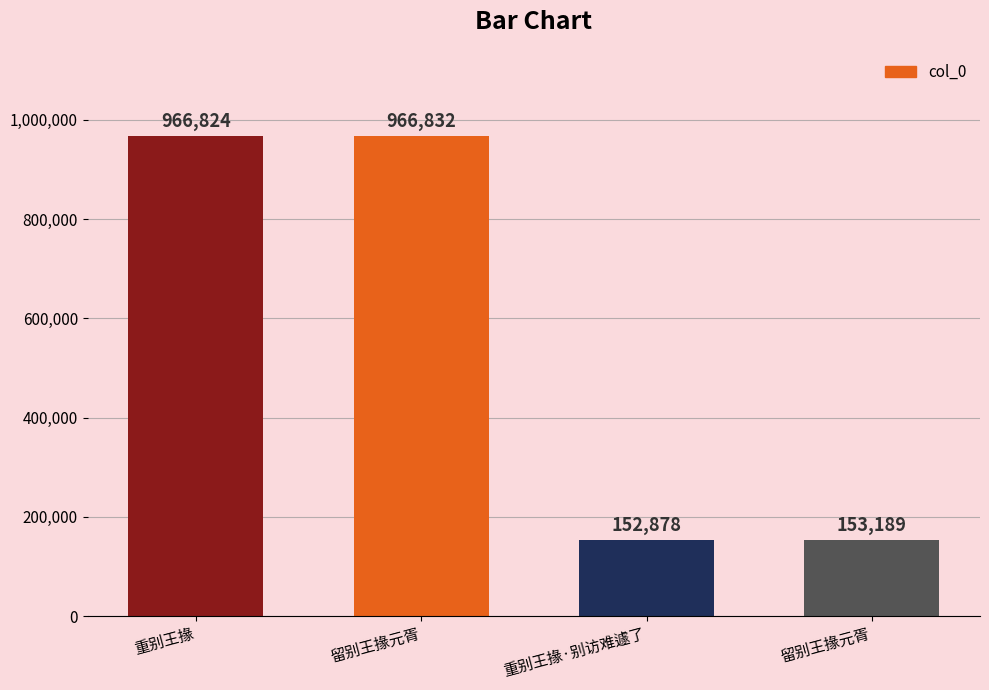

Reading left to right, list all the values displayed in this chart.

重别王掾=966824	留别王掾元胥=966832	重别王掾·别访难遽了=152878	留别王掾元胥=153189